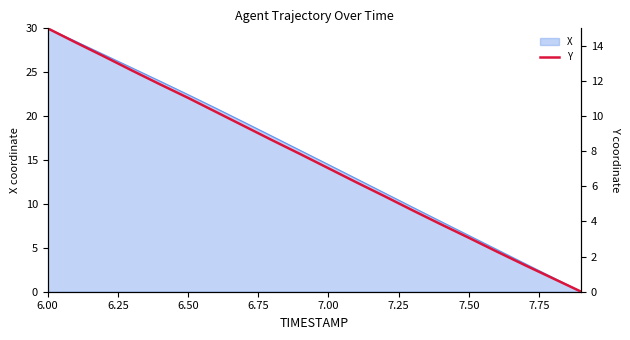

Is it true that X equals 6.4 at 7.50?

True